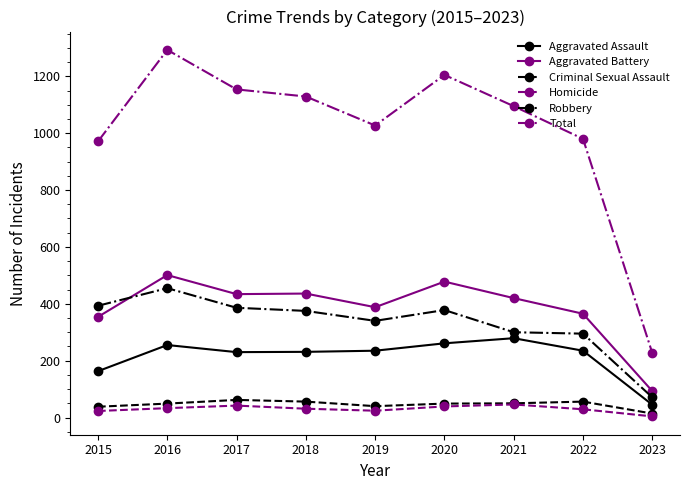

What is the average value of the Aggravated Assault series?

215